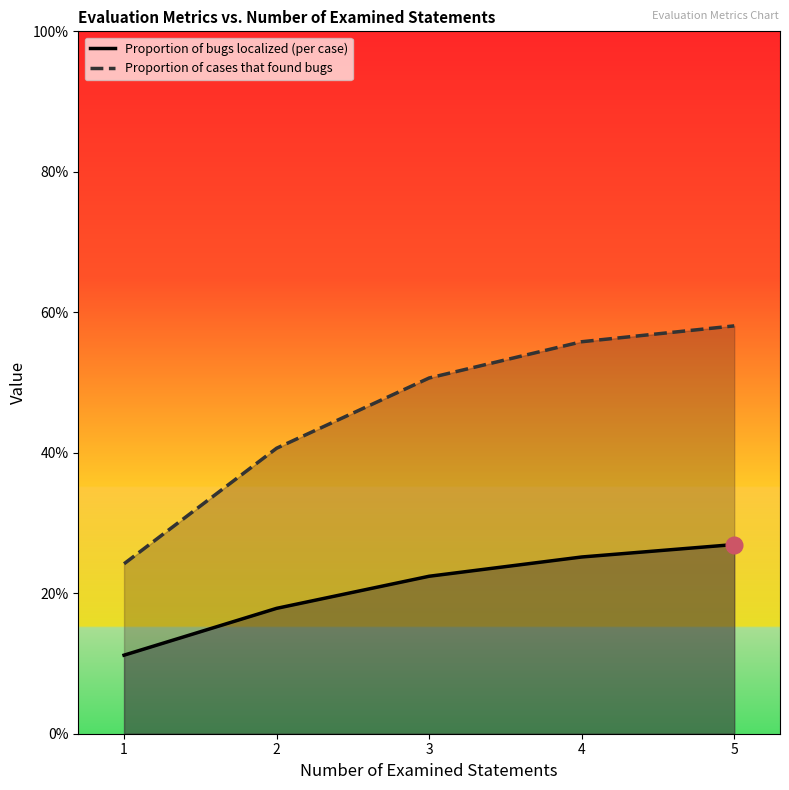

True or false: Proportion of cases that found bugs and Proportion of bugs localized (per case) cross at least once.

False